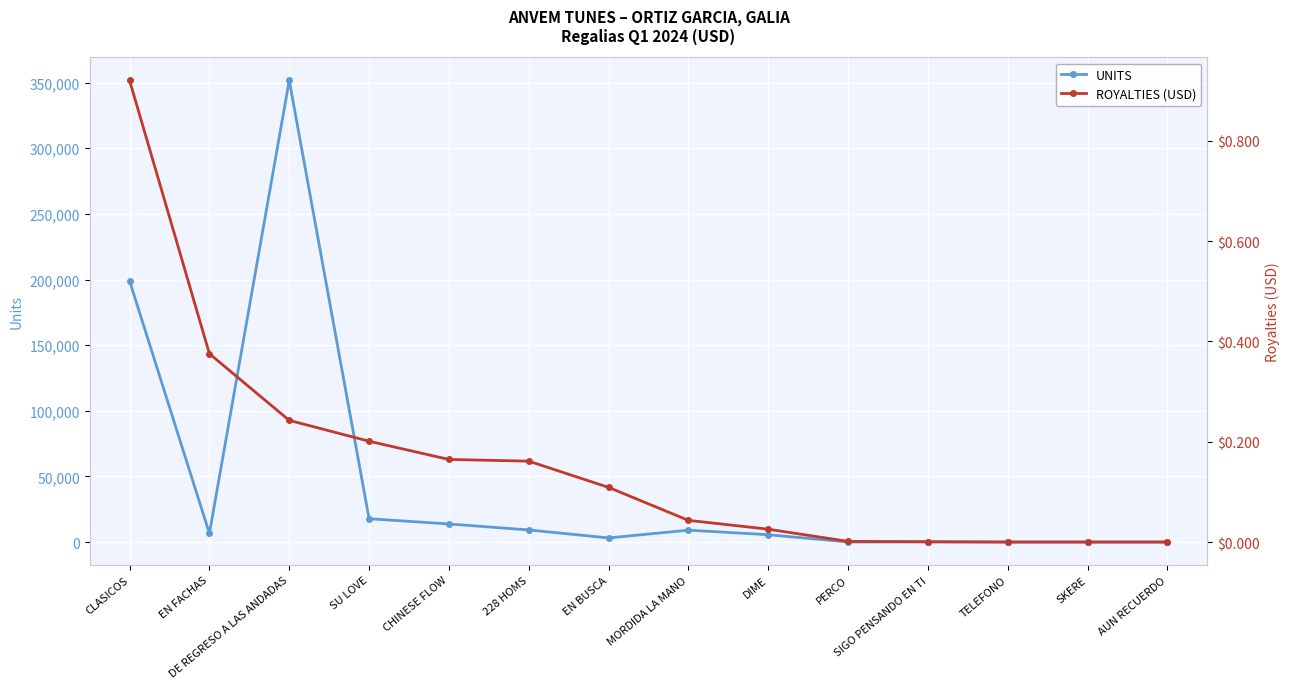

Rank the series by their average value, from lowest to highest.

ROYALTIES (USD), UNITS